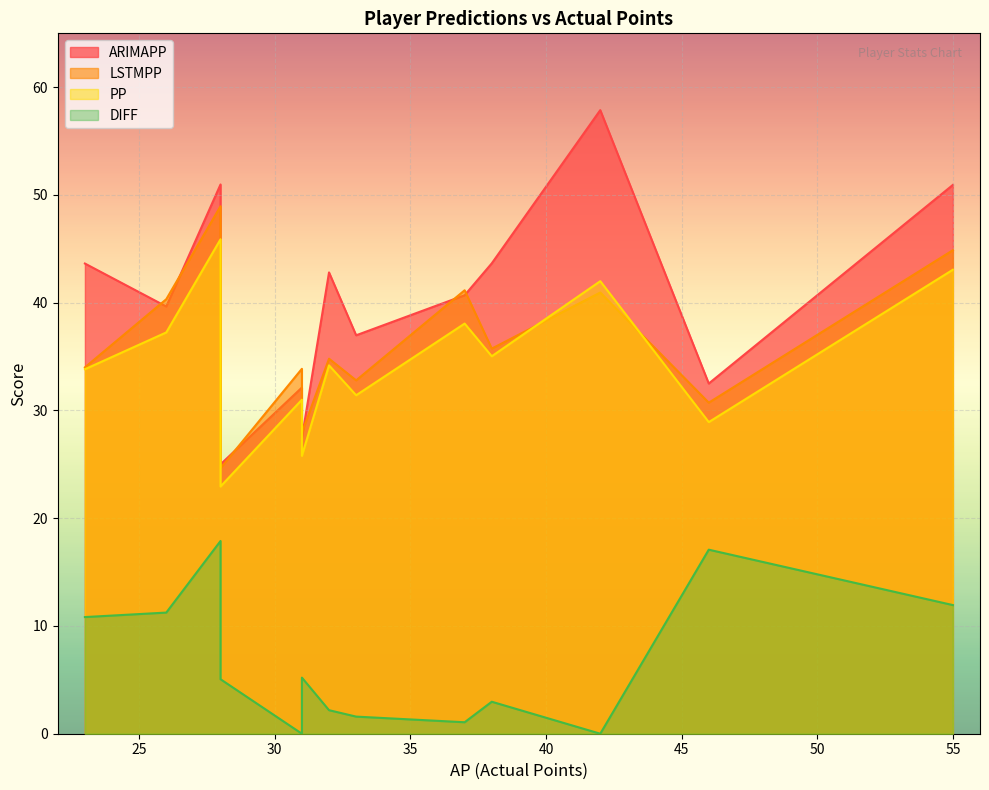

Which series has the largest range (max minus min)?

ARIMAPP